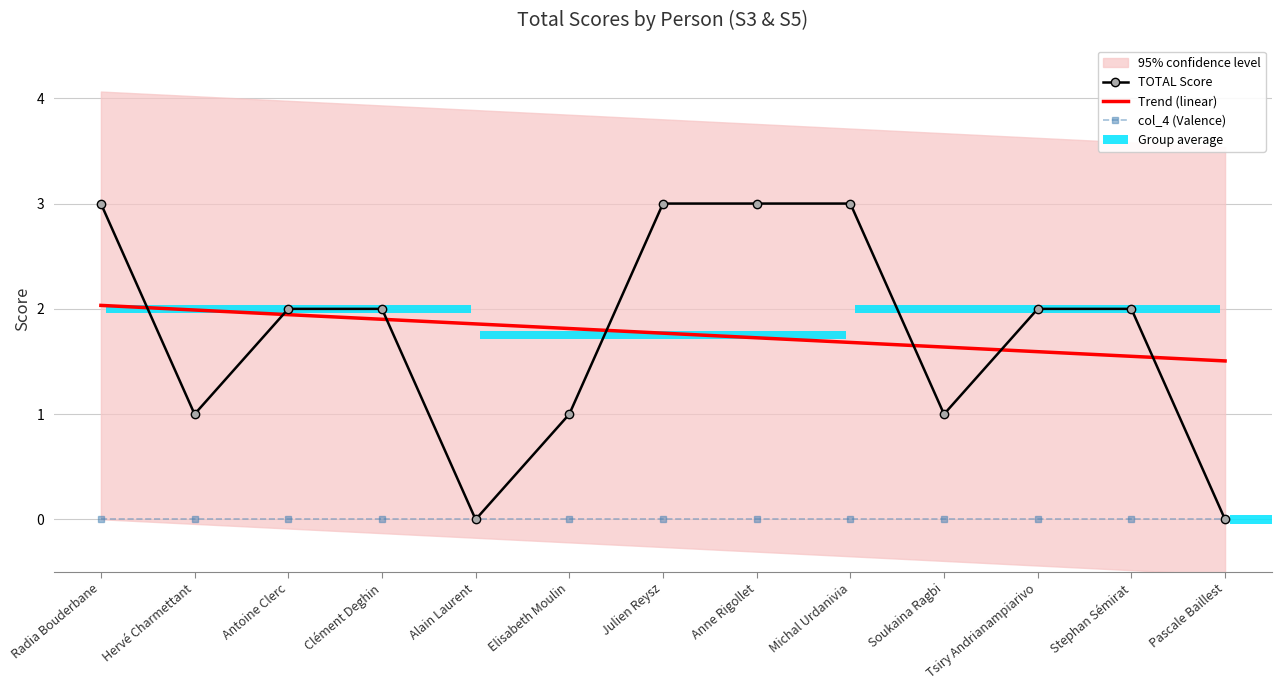

At how many categories does at least one series exceed 2?

4